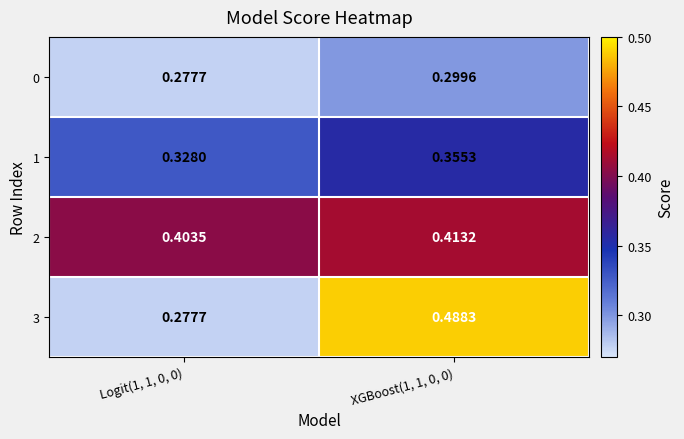

Which series changed the most between Logit(1, 1, 0, 0) and XGBoost(1, 1, 0, 0)?

3